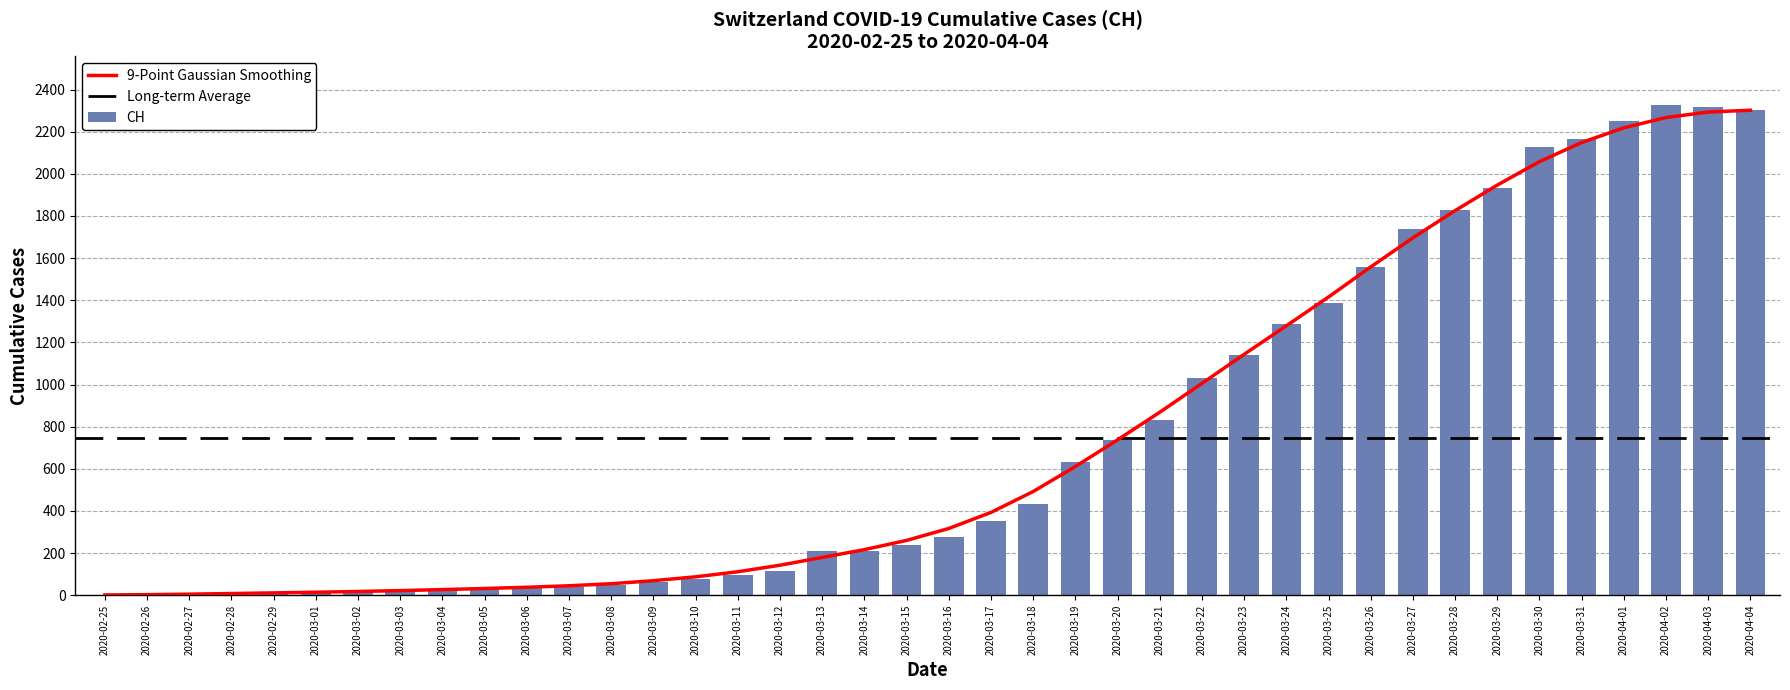

What is the average value?

748